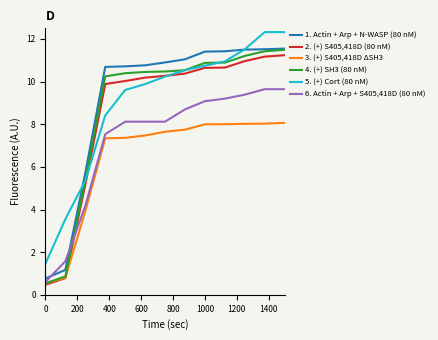

What is the difference between the second highest and second lowest values in the 6. Actin + Arp + S405,418D (80 nM) series?

8.1